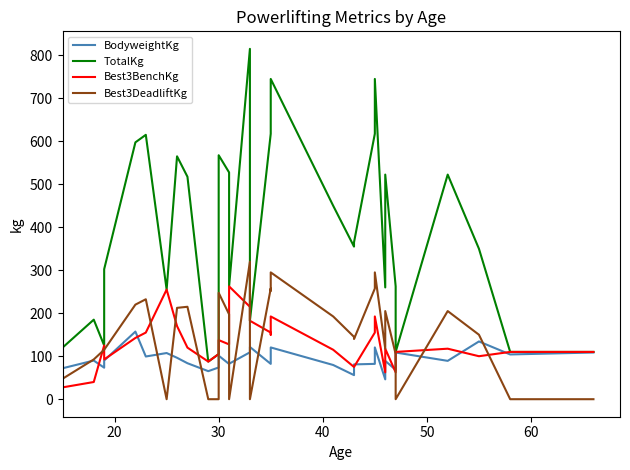

What are all the series names shown in the legend?

BodyweightKg, TotalKg, Best3BenchKg, Best3DeadliftKg